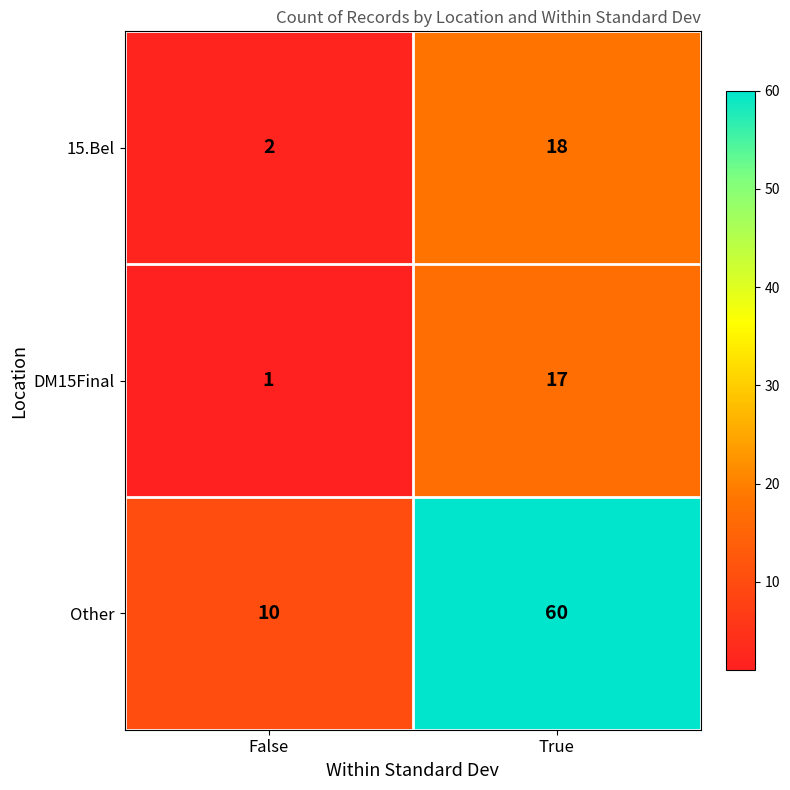

What is the spread (max minus min) of values at True?

43